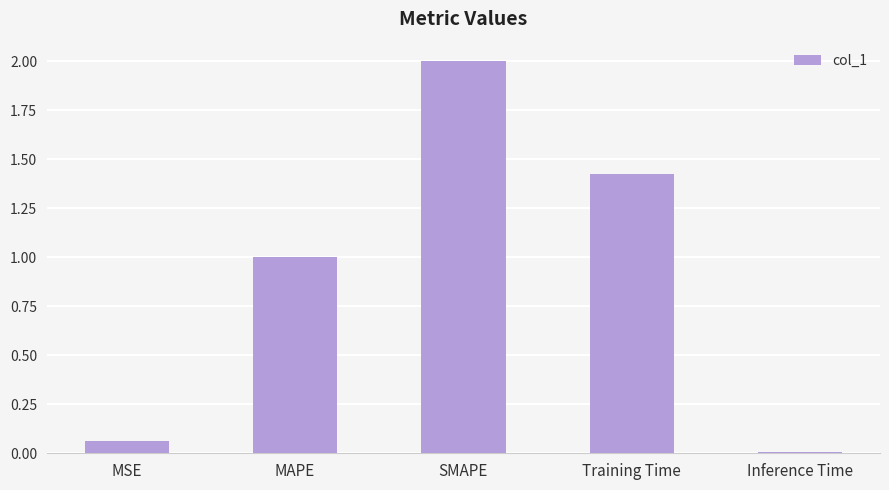

What is the label of the 4th bar from the left?

Training Time